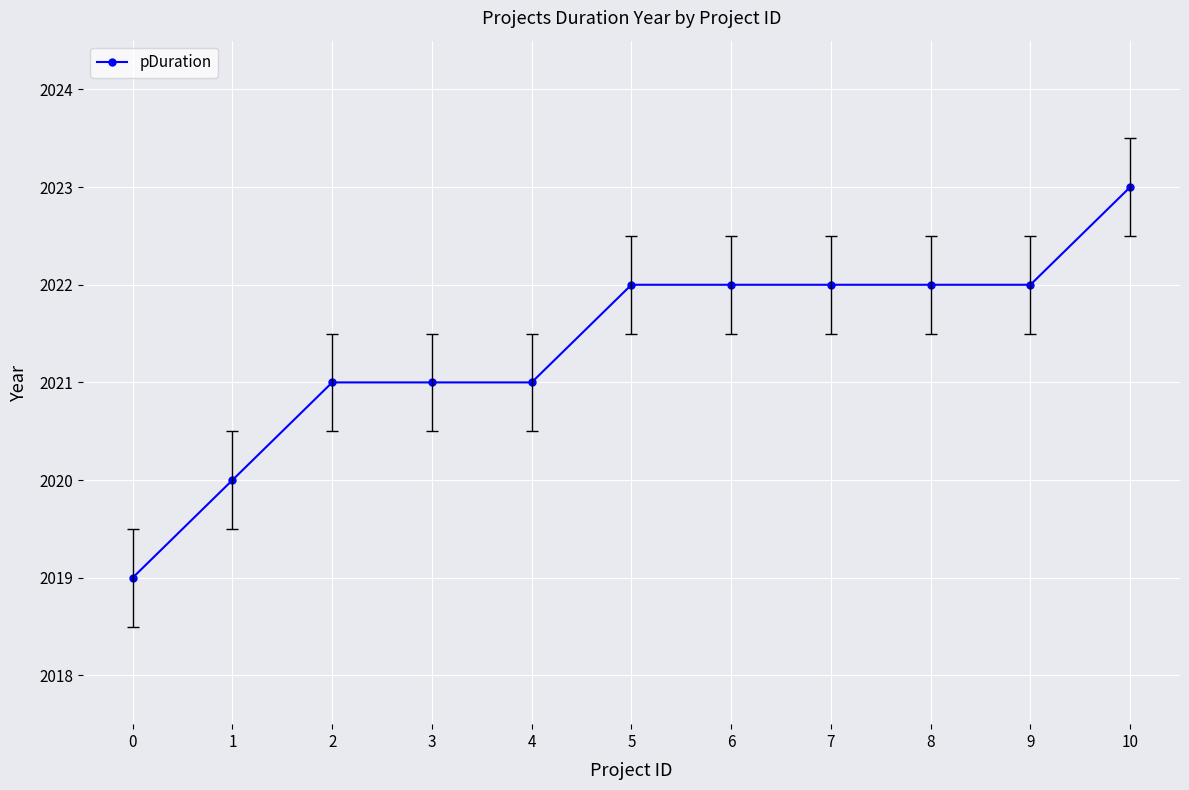

Reading left to right, transcribe all the data shown in this chart.

0=2019	1=2020	2=2021	3=2021	4=2021	5=2022	6=2022	7=2022	8=2022	9=2022	10=2023